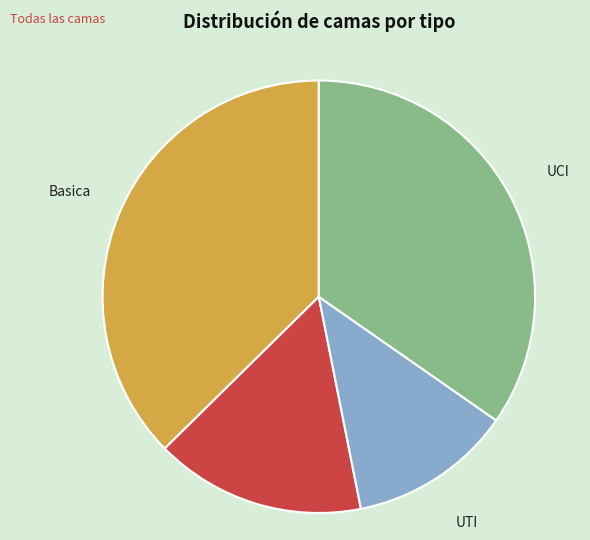

Which slice is the largest?

Basica